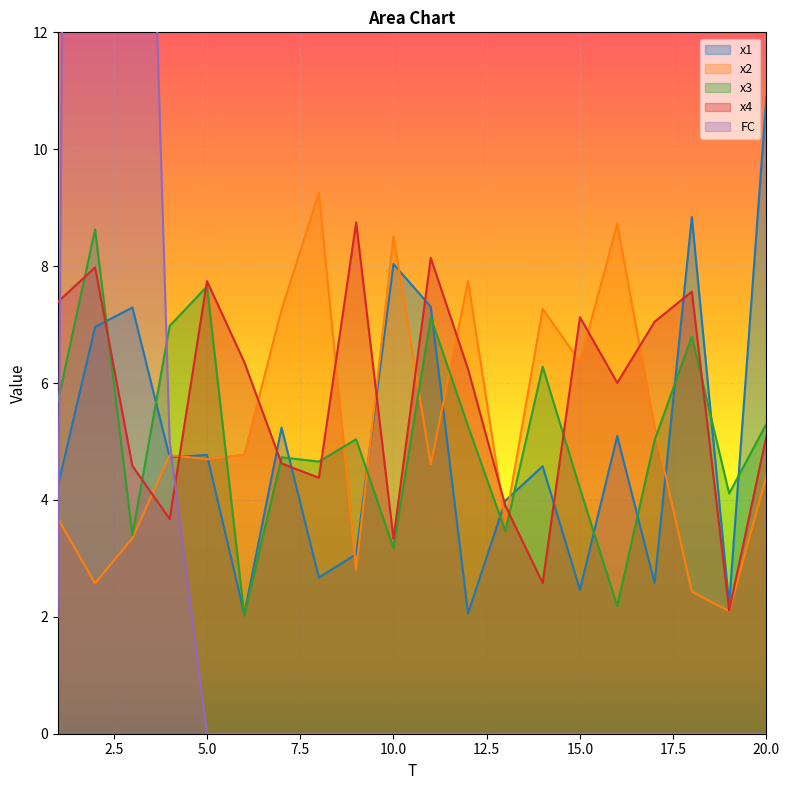

True or false: x2 has more than 0 points higher than both neighbors.

True